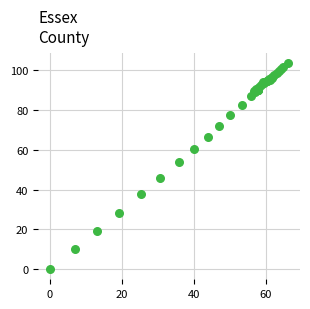

What Y value in the scatter plot is closest to 51?

53.8